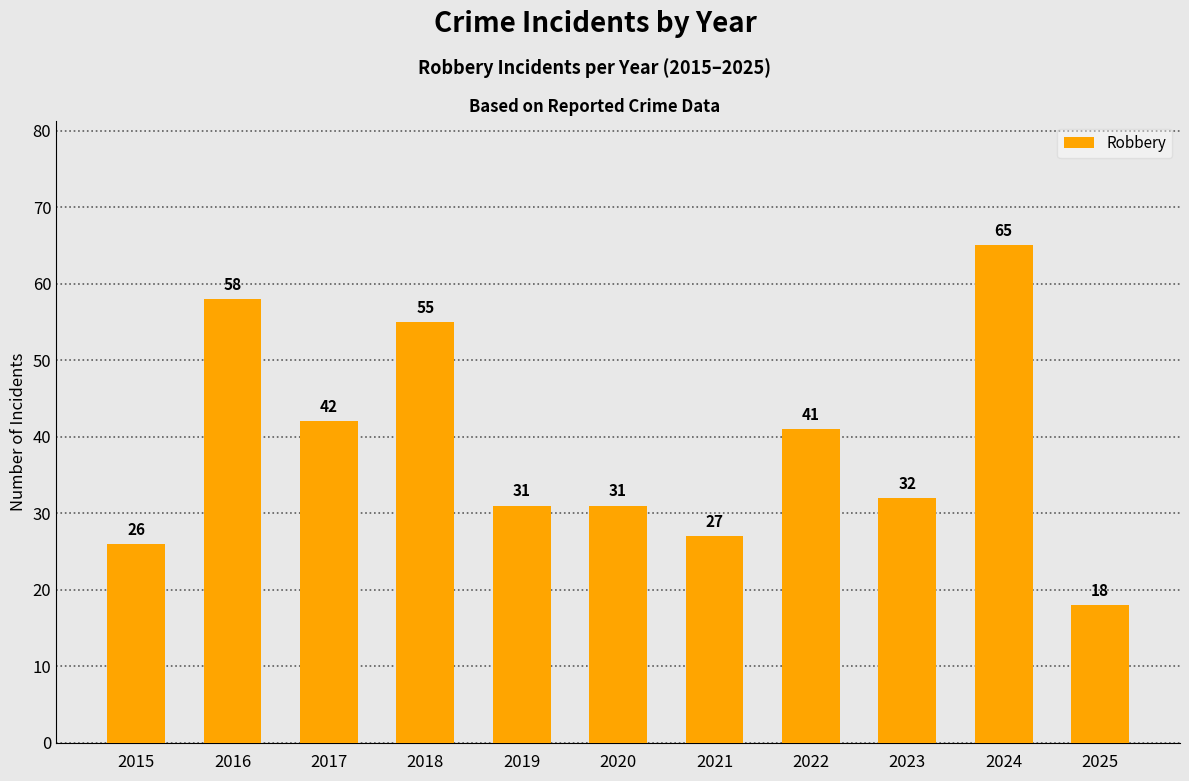

How many values are below 32?

5